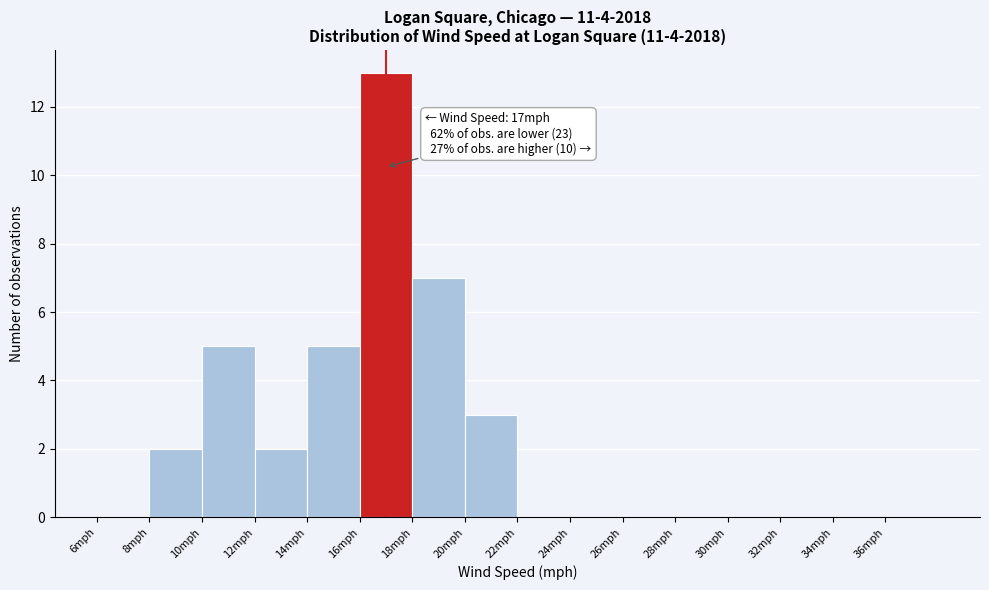

Over which range of the x-axis is the bar tallest?

16 to 18